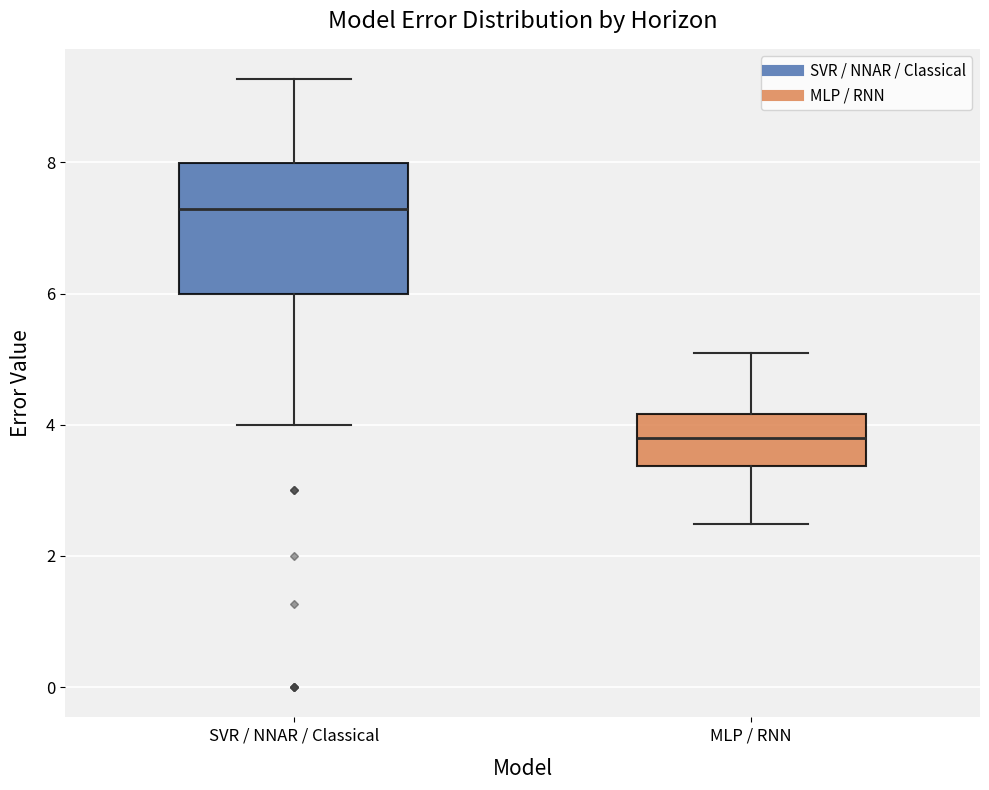

Reading left to right, read every box against the y-axis: the position of its median line, the range the box covers, and the ends of its whiskers. The values are not printed on the chart, so give them approximately, as read against the axis.

SVR / NNAR / Classical: median 7.2, box 6.0 to 8.0, whiskers 4.0 to 9.2
MLP / RNN: median 3.8, box 3.4 to 4.2, whiskers 2.4 to 5.0